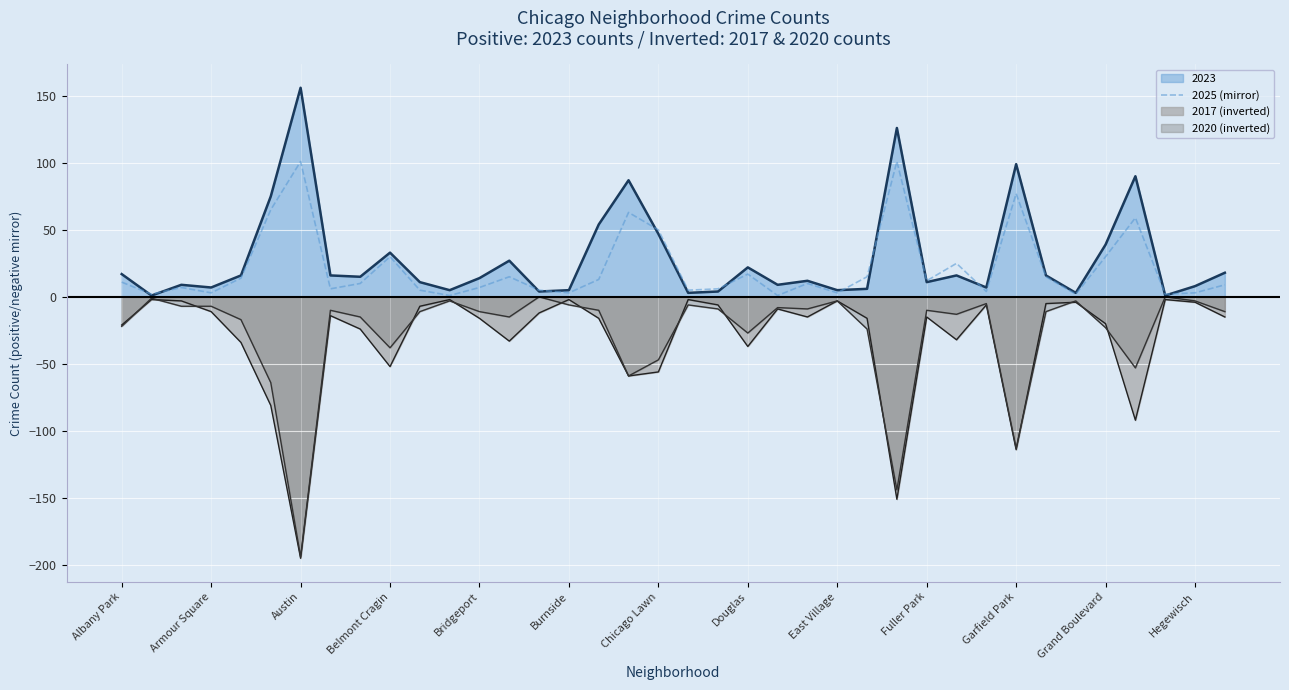

Is it true that 2025 (mirror) equals 30 at Grand Boulevard?

True